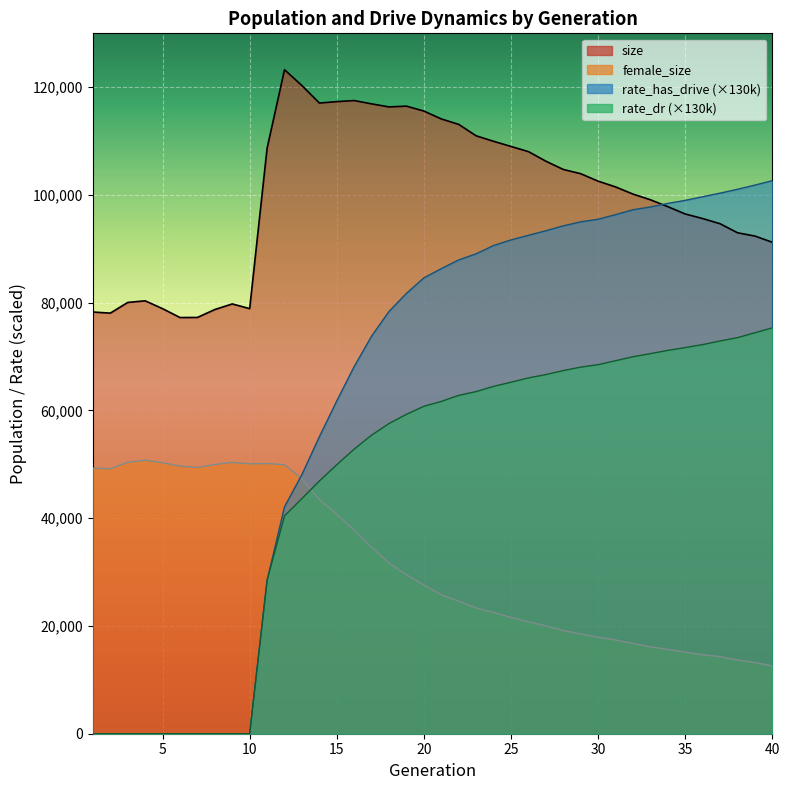

Reading right to left, transcribe all the data shown in this chart.

size: 91220.0	92372.0	92983.0	94662.0	95621.0	96469.0	97830.0	99111.0	100165.0	101496.0	102562.0	103948.0	104737.0	106272.0	108047.0	109002.0	109962.0	110978.0	113100.0	114110.0	115572.0	116485.0	116341.0	116908.0	117525.0	117326.0	117062.0	120302.0	123243.0	108668.0	78903.0	79774.0	78737.0	77265.0	77250.0	78895.0	80353.0	80051.0	78067.0	78274.0
female_size: 12592.0	13215.0	13701.0	14308.0	14645.0	15148.0	15655.0	16127.0	16765.0	17407.0	17914.0	18532.0	19152.0	20037.0	20744.0	21601.0	22507.0	23351.0	24603.0	25797.0	27601.0	29517.0	31669.0	34618.0	37769.0	40724.0	43475.0	47296.0	49927.0	50160.0	50089.0	50360.0	49967.0	49433.0	49655.0	50303.0	50773.0	50379.0	49168.0	49283.0
rate_dr: 75331.6	74429.2	73514.5	72899.2	72222.9	71671.5	71147.7	70550.0	69967.6	69234.2	68507.5	68042.4	67406.3	66659.3	66041.3	65240.1	64473.8	63507.3	62799.9	61679.3	60777.5	59283.5	57578.2	55421.1	52829.8	49926.6	46908.9	43653.7	40432.3	28480.9	0.0	0.0	0.0	0.0	0.0	0.0	0.0	0.0	0.0	0.0
rate_has_drive: 102653.6	101832.0	101052.9	100339.7	99671.8	98997.6	98440.3	97769.2	97254.9	96342.0	95493.7	95011.8	94264.7	93357.4	92510.9	91654.0	90617.1	89078.9	87945.0	86324.3	84608.0	81739.7	78390.3	73802.4	68155.0	61779.1	55116.0	48109.1	42107.7	28480.9	0.0	0.0	0.0	0.0	0.0	0.0	0.0	0.0	0.0	0.0